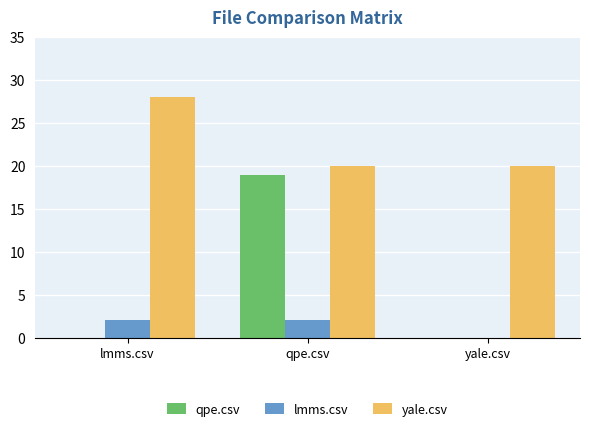

What are all the series names shown in the legend?

qpe.csv, lmms.csv, yale.csv